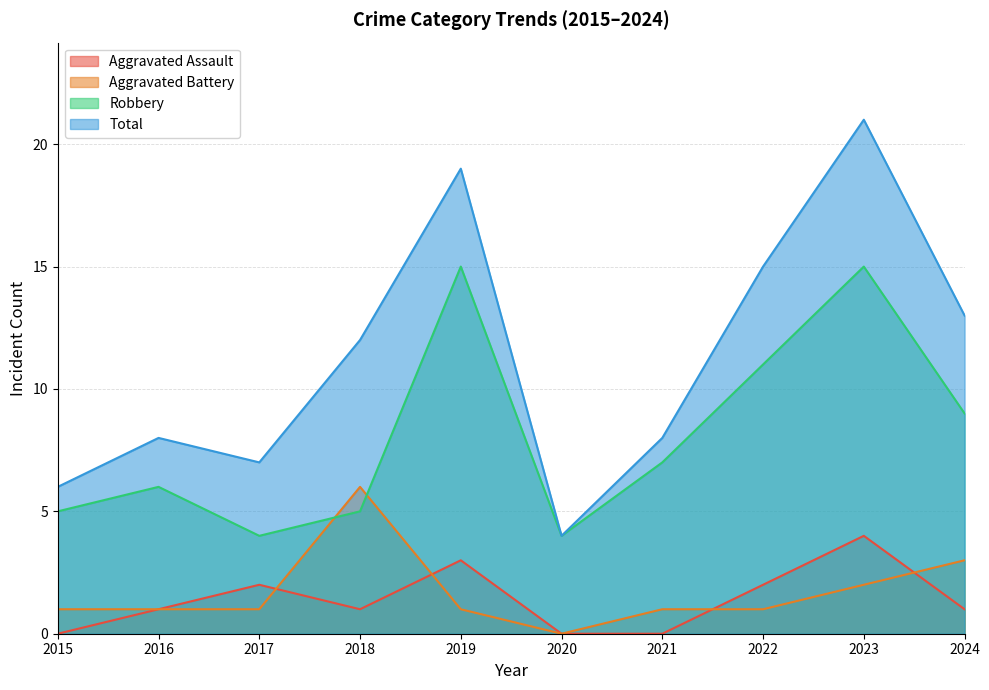

What is the sum of the Aggravated Battery values at 2016 and 2015?

2